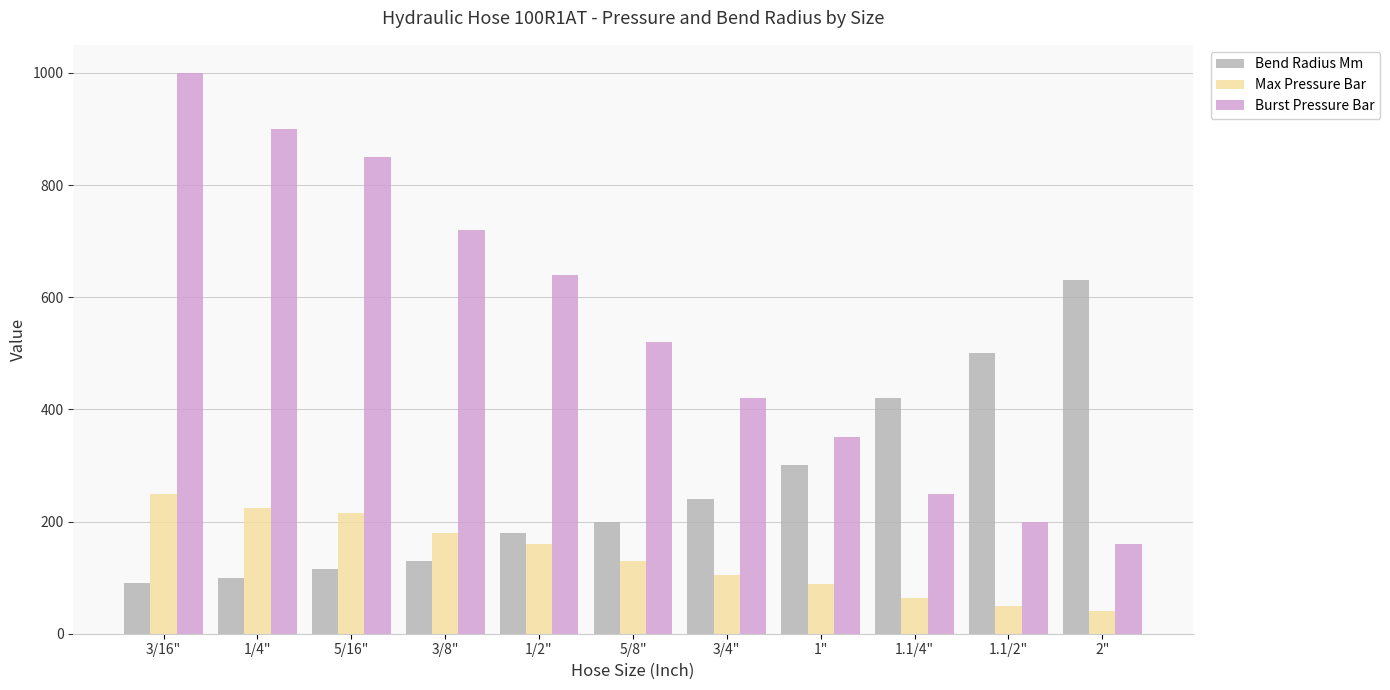

What is the value of the Bend Radius Mm bar at the 4th from the left?

130